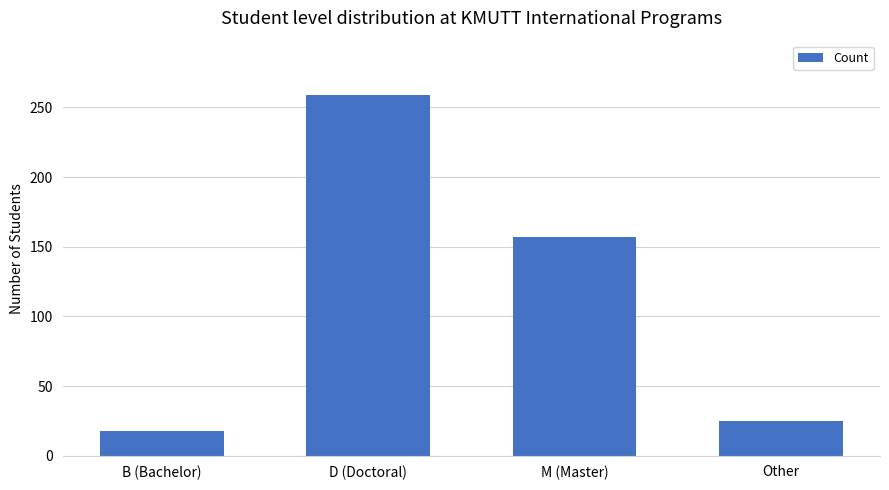

What is the minimum value shown in the chart?

18